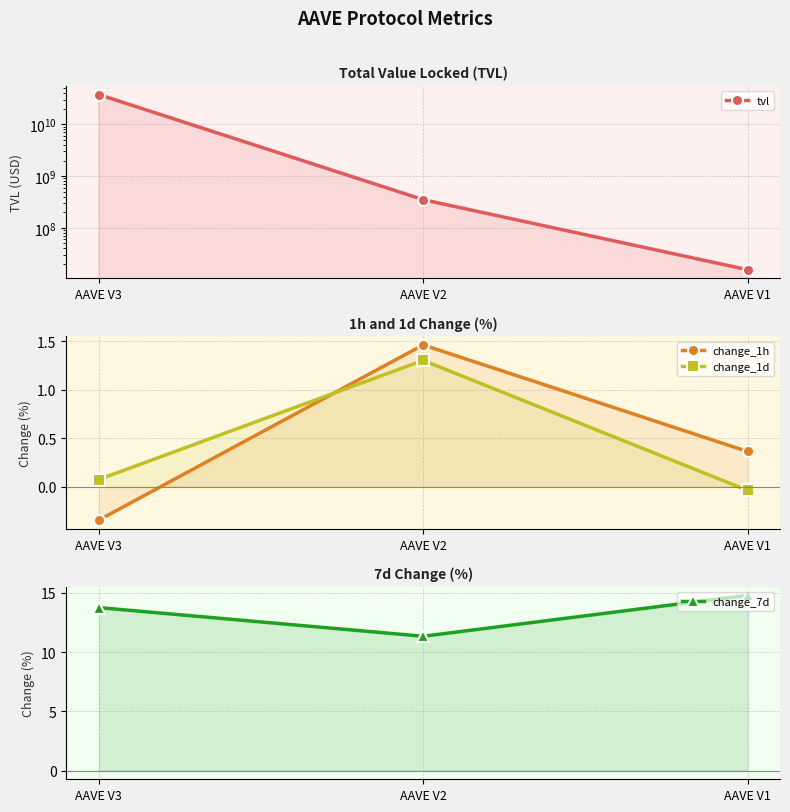

Rank the series by their maximum value, from highest to lowest.

tvl, change_7d, change_1h, change_1d